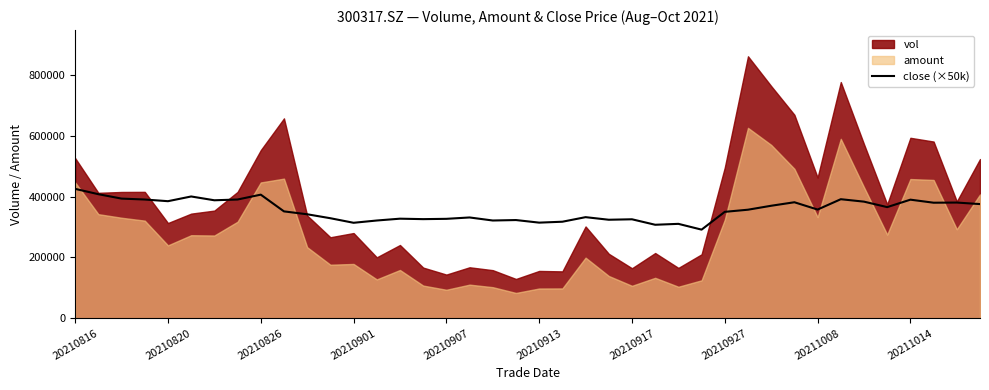

The close (×50k) series shows 122188.7 at 20210816. True or false?

False